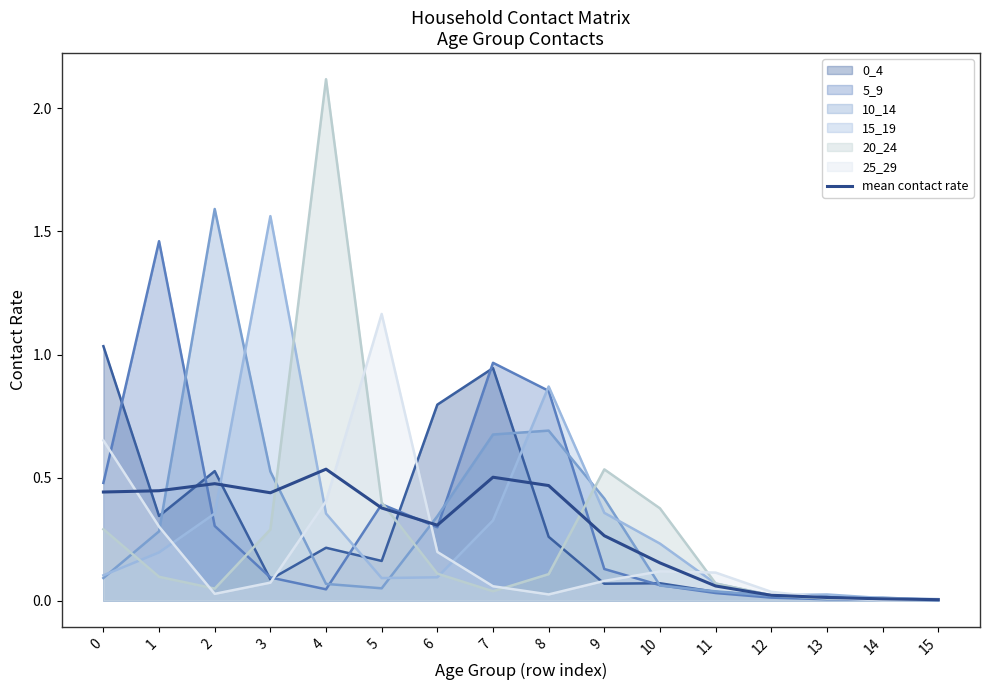

The chart shows a value of 0.5 at 8. True or false?

True